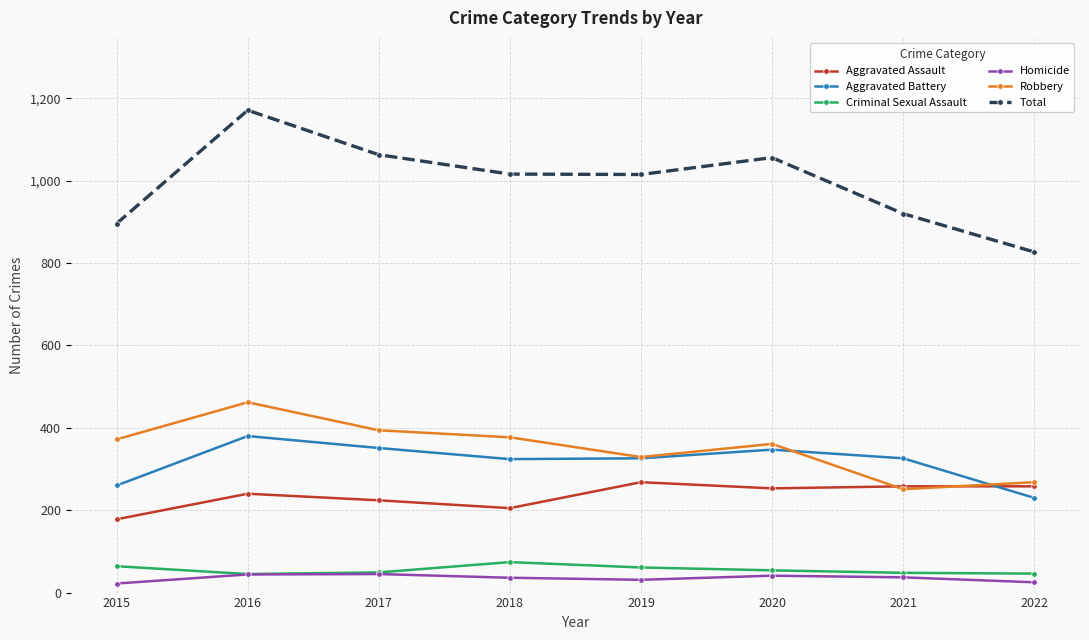

The value of Aggravated Assault at 2022 is 359. True or false?

False